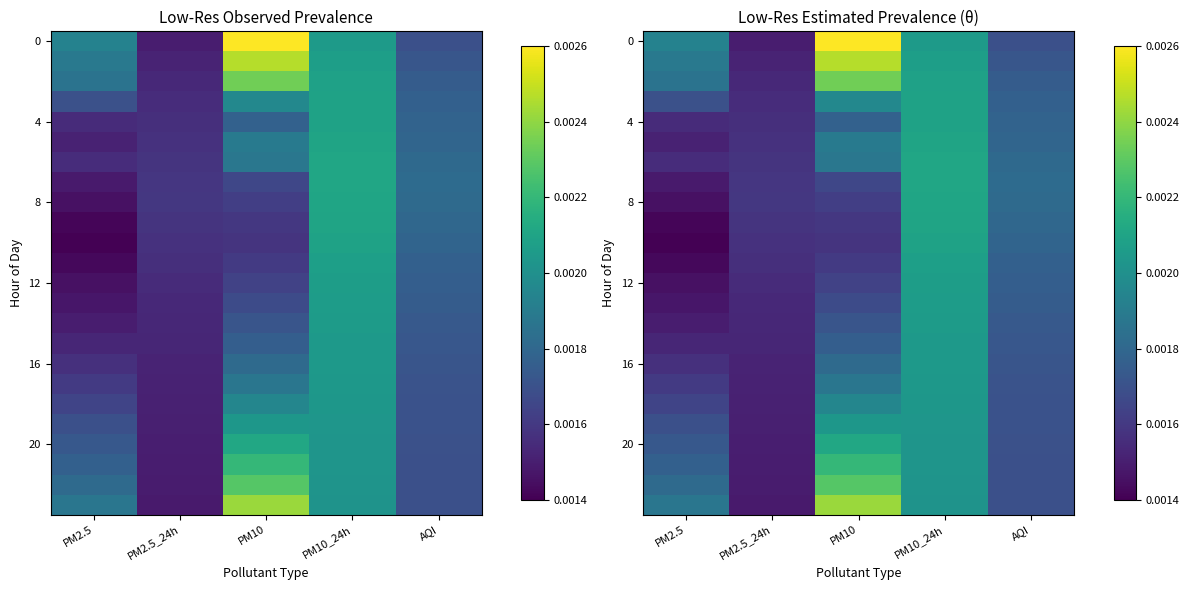

Where is 8 nearest to the value 0?

PM2.5